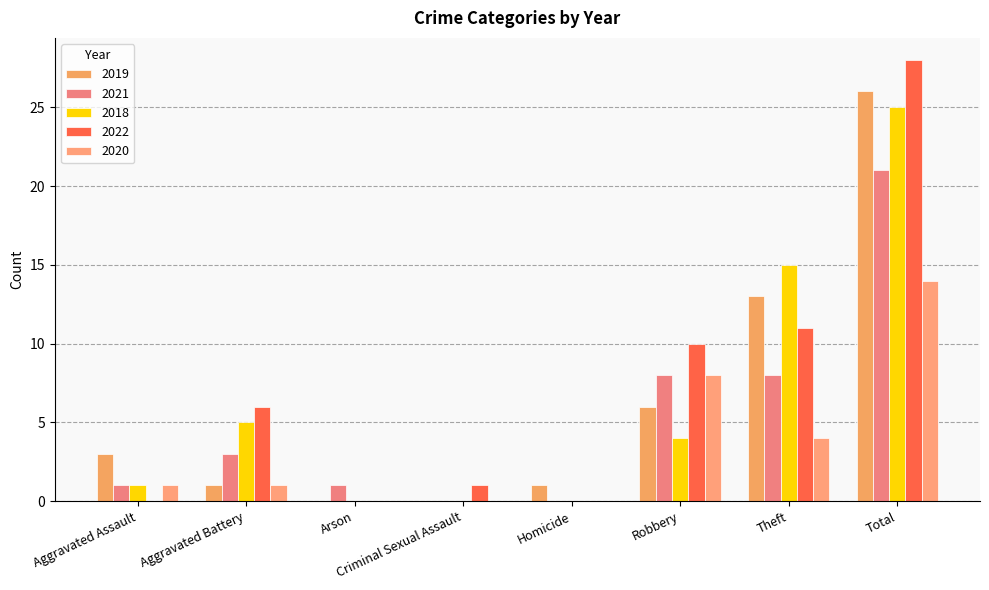

Reading right to left, extract all data points from this chart.

2019: Total=26	Theft=13	Robbery=6	Homicide=1	Criminal Sexual Assault=0	Arson=0	Aggravated Battery=1	Aggravated Assault=3
2021: Total=21	Theft=8	Robbery=8	Homicide=0	Criminal Sexual Assault=0	Arson=1	Aggravated Battery=3	Aggravated Assault=1
2018: Total=25	Theft=15	Robbery=4	Homicide=0	Criminal Sexual Assault=0	Arson=0	Aggravated Battery=5	Aggravated Assault=1
2022: Total=28	Theft=11	Robbery=10	Homicide=0	Criminal Sexual Assault=1	Arson=0	Aggravated Battery=6	Aggravated Assault=0
2020: Total=14	Theft=4	Robbery=8	Homicide=0	Criminal Sexual Assault=0	Arson=0	Aggravated Battery=1	Aggravated Assault=1